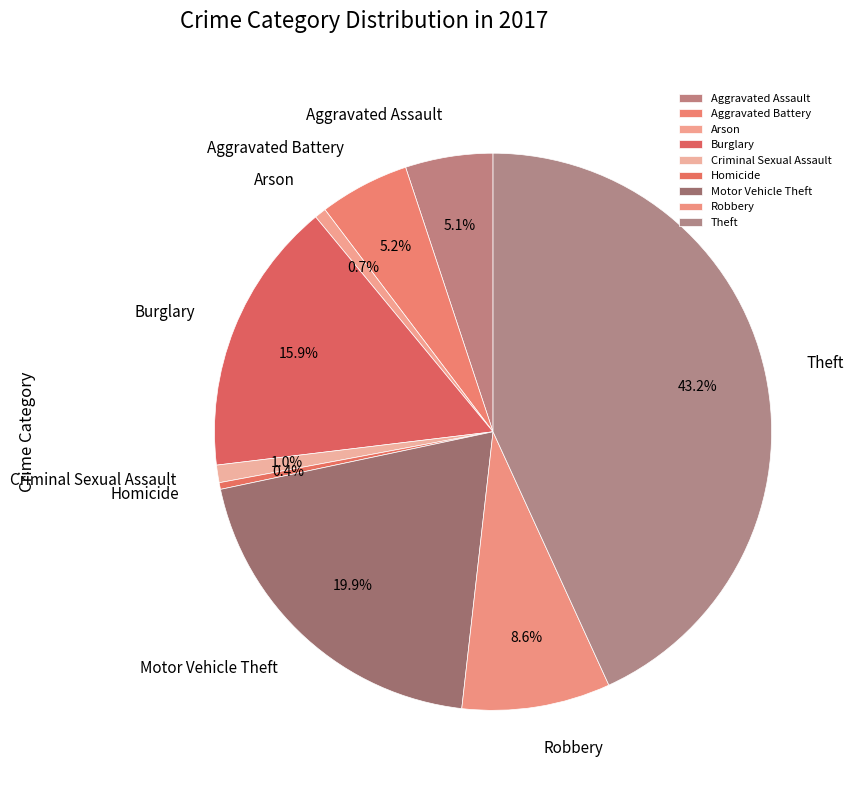

The Robbery slice represents 9% of the pie. True or false?

True